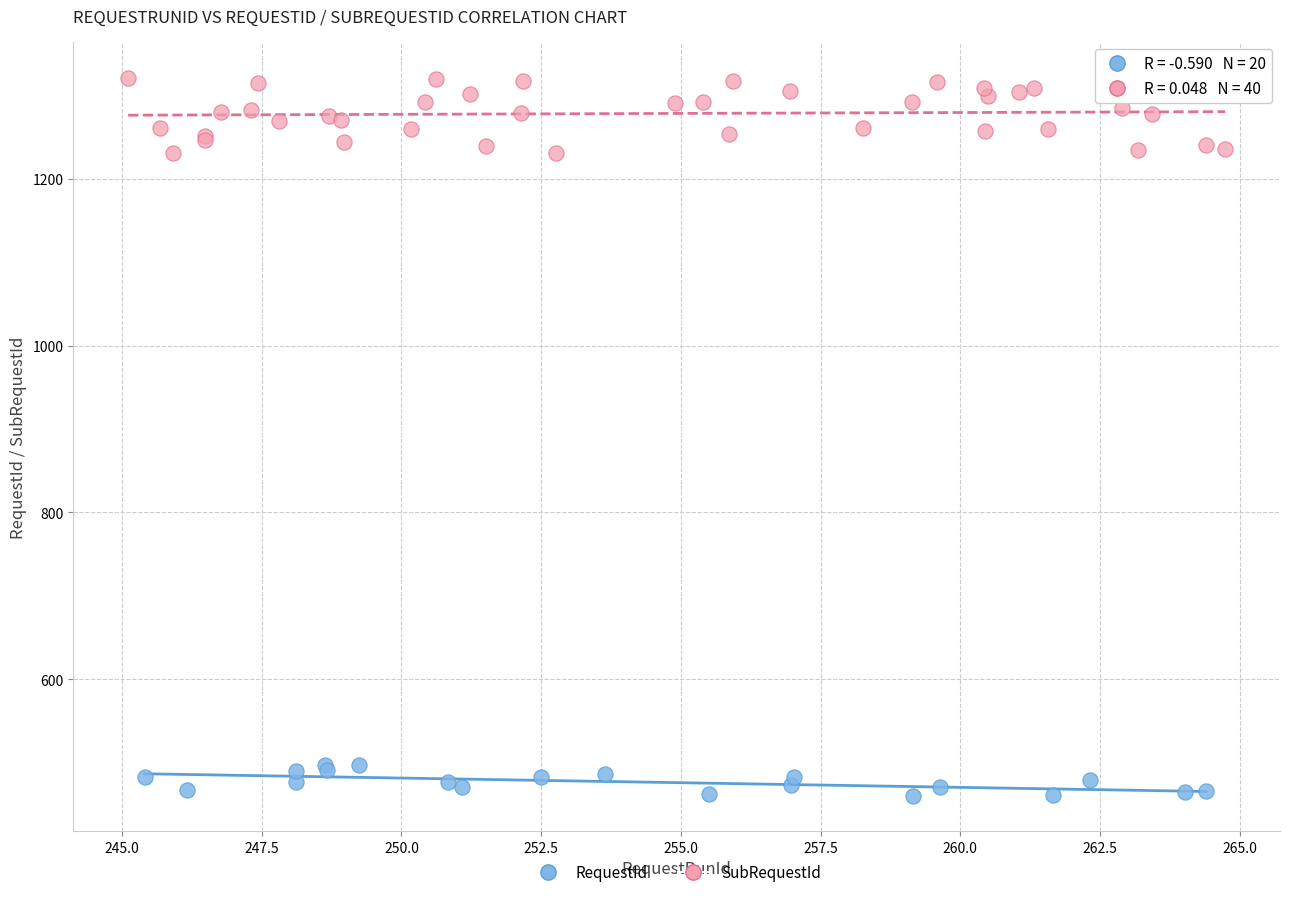

Which series contains the lowest Y value?

RequestId